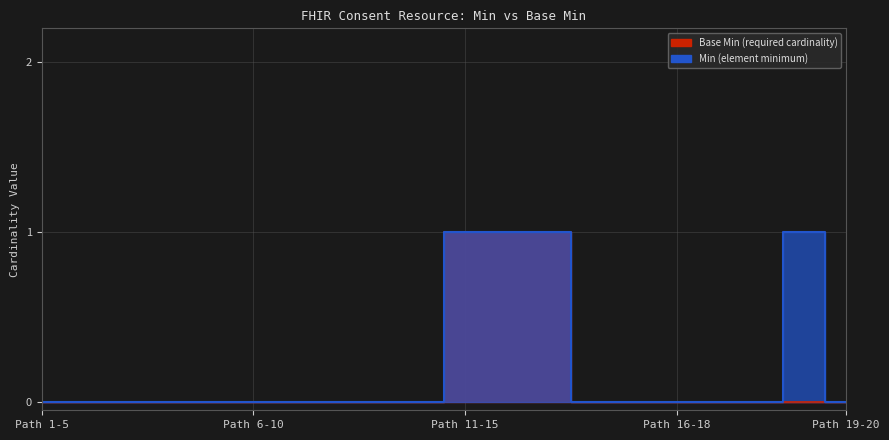

Is the value of Base Min at Consent greater than the value of Min at Consent.identifier?

No